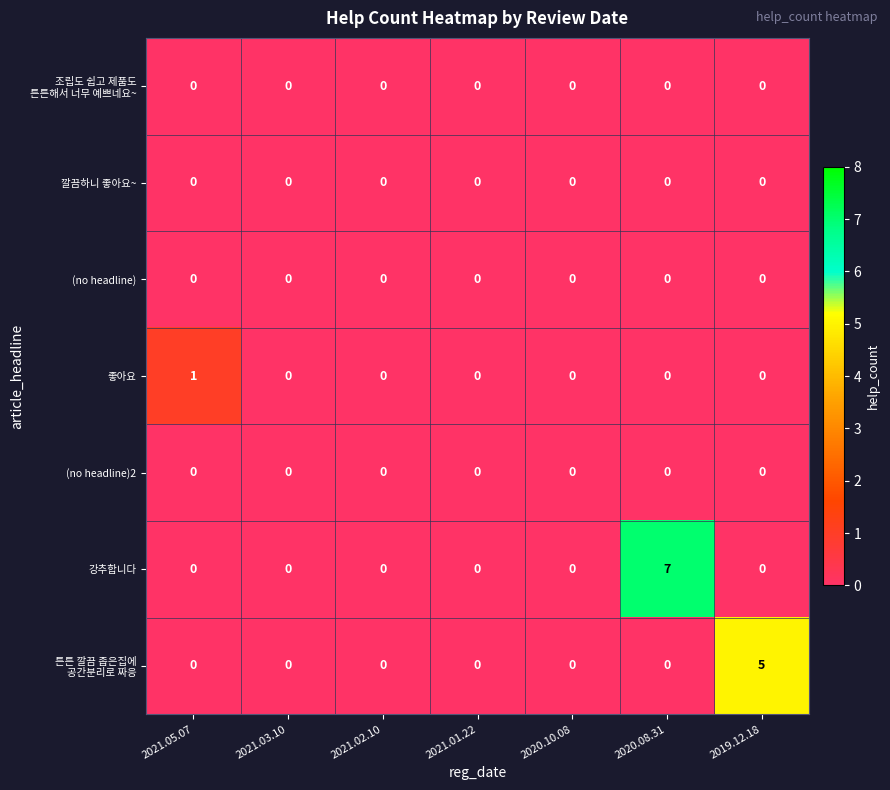

Which series changed the most between 2021.05.07 and 2020.10.08?

좋아요